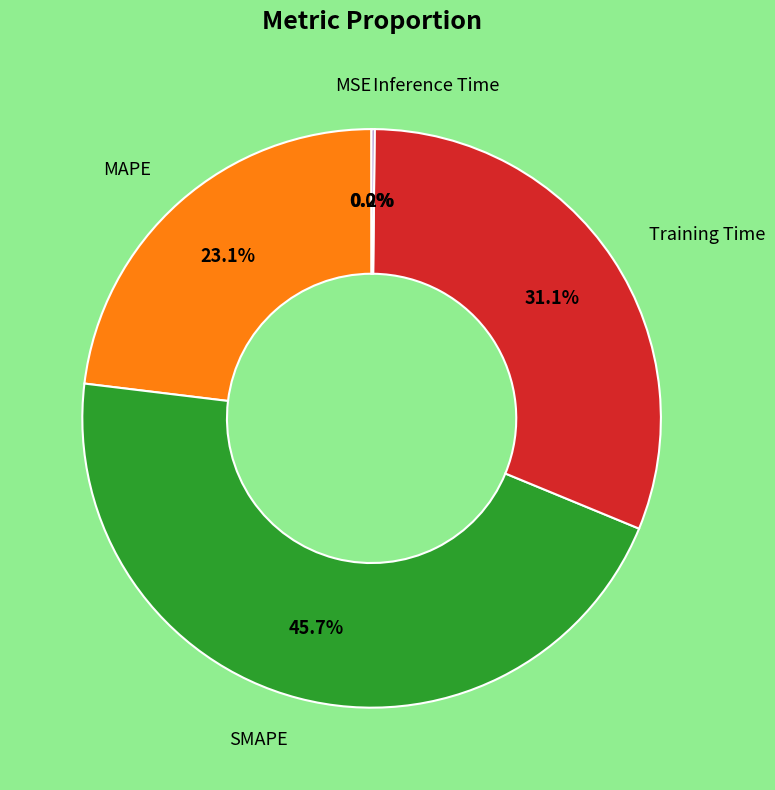

Is there a majority slice in this chart?

No